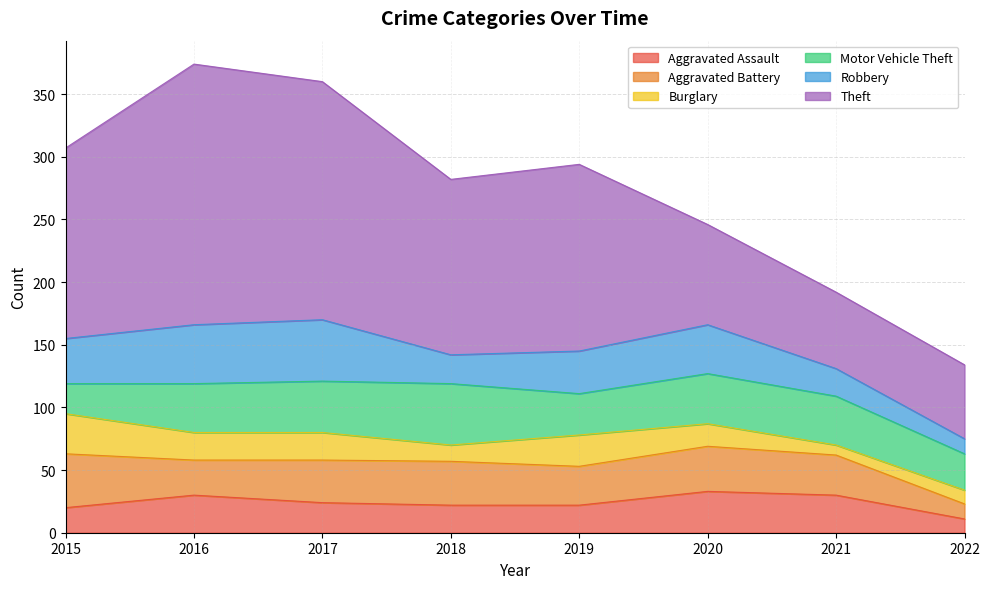

True or false: Burglary and Theft cross at least once.

False